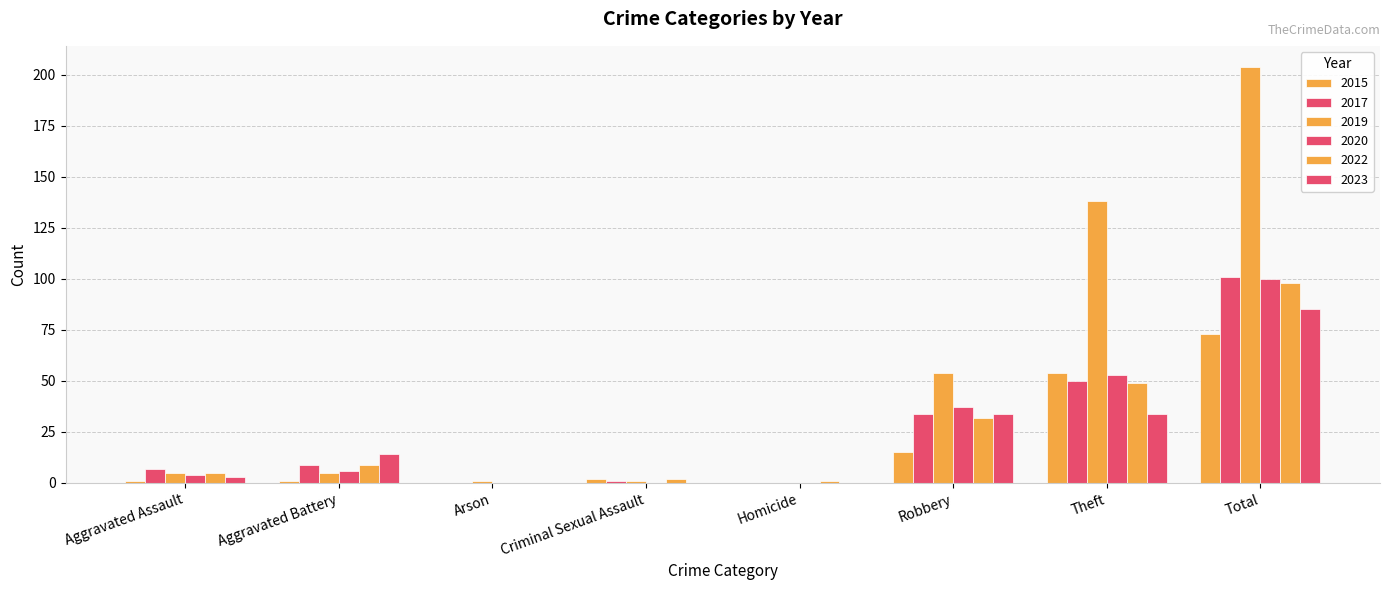

Are the bars horizontal?

No